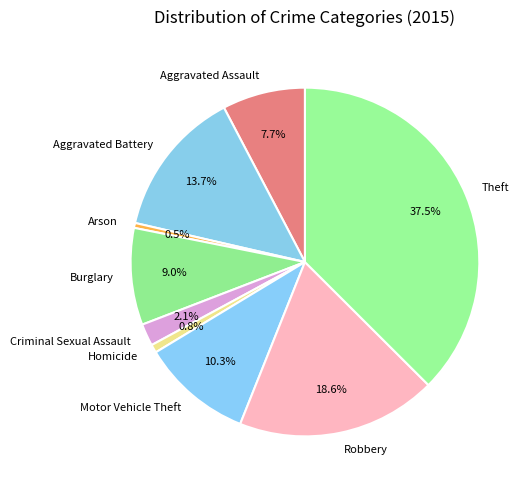

Which category has the biggest portion of the pie?

Theft